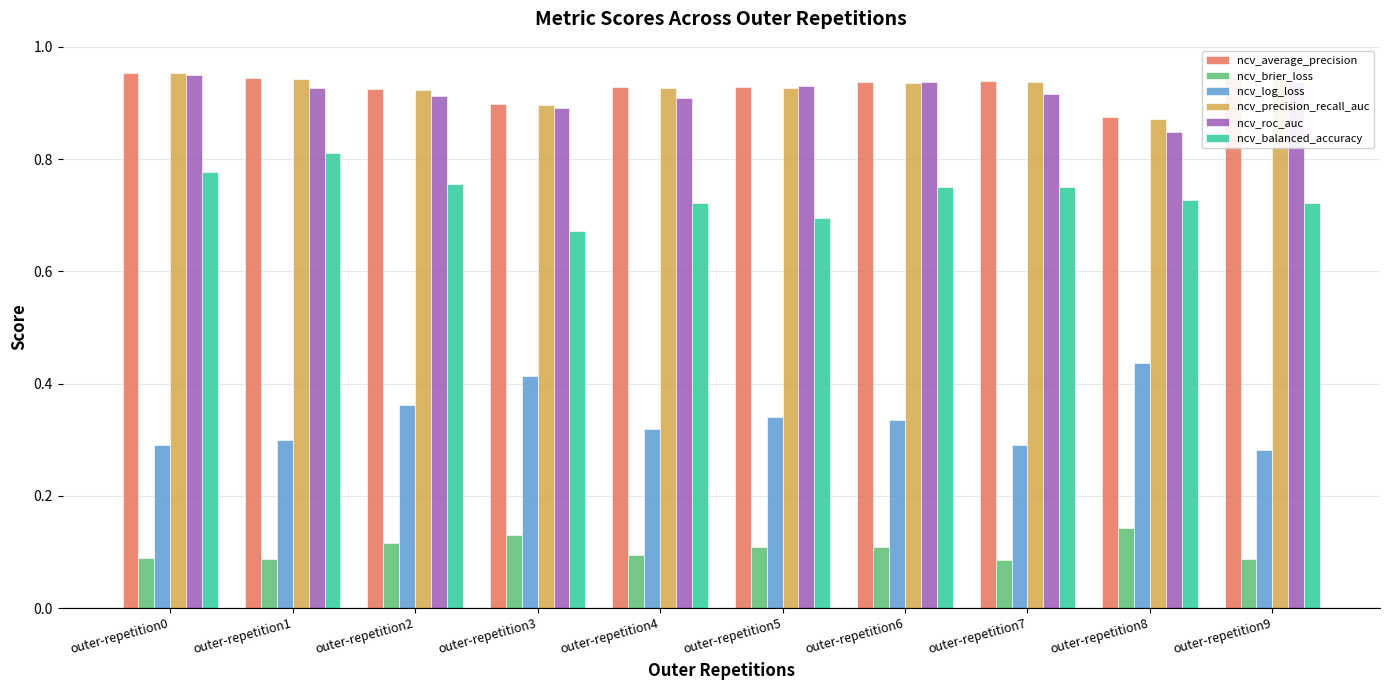

Is it true that ncv_balanced_accuracy equals 0.7 at outer-repetition4?

True